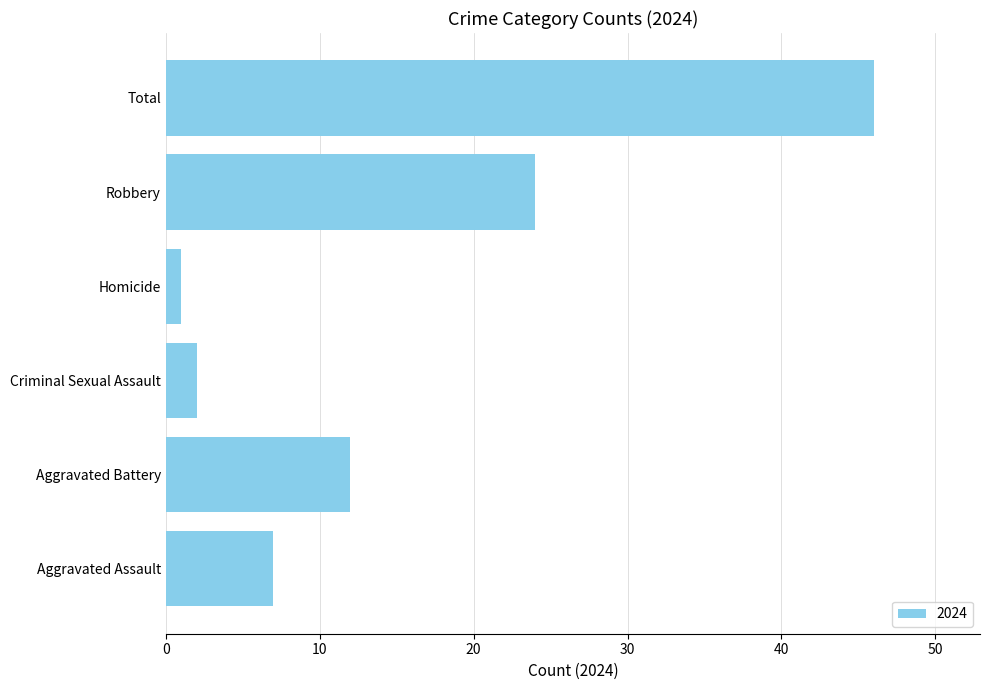

What is the sum of all values?

92